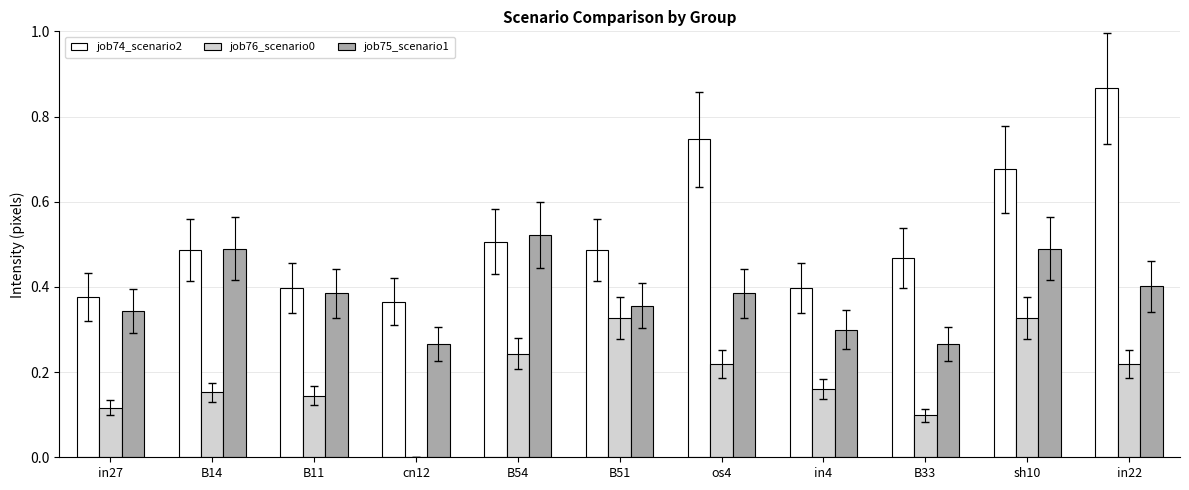

Is it true that job74_scenario2 equals 0.2 at B11?

False